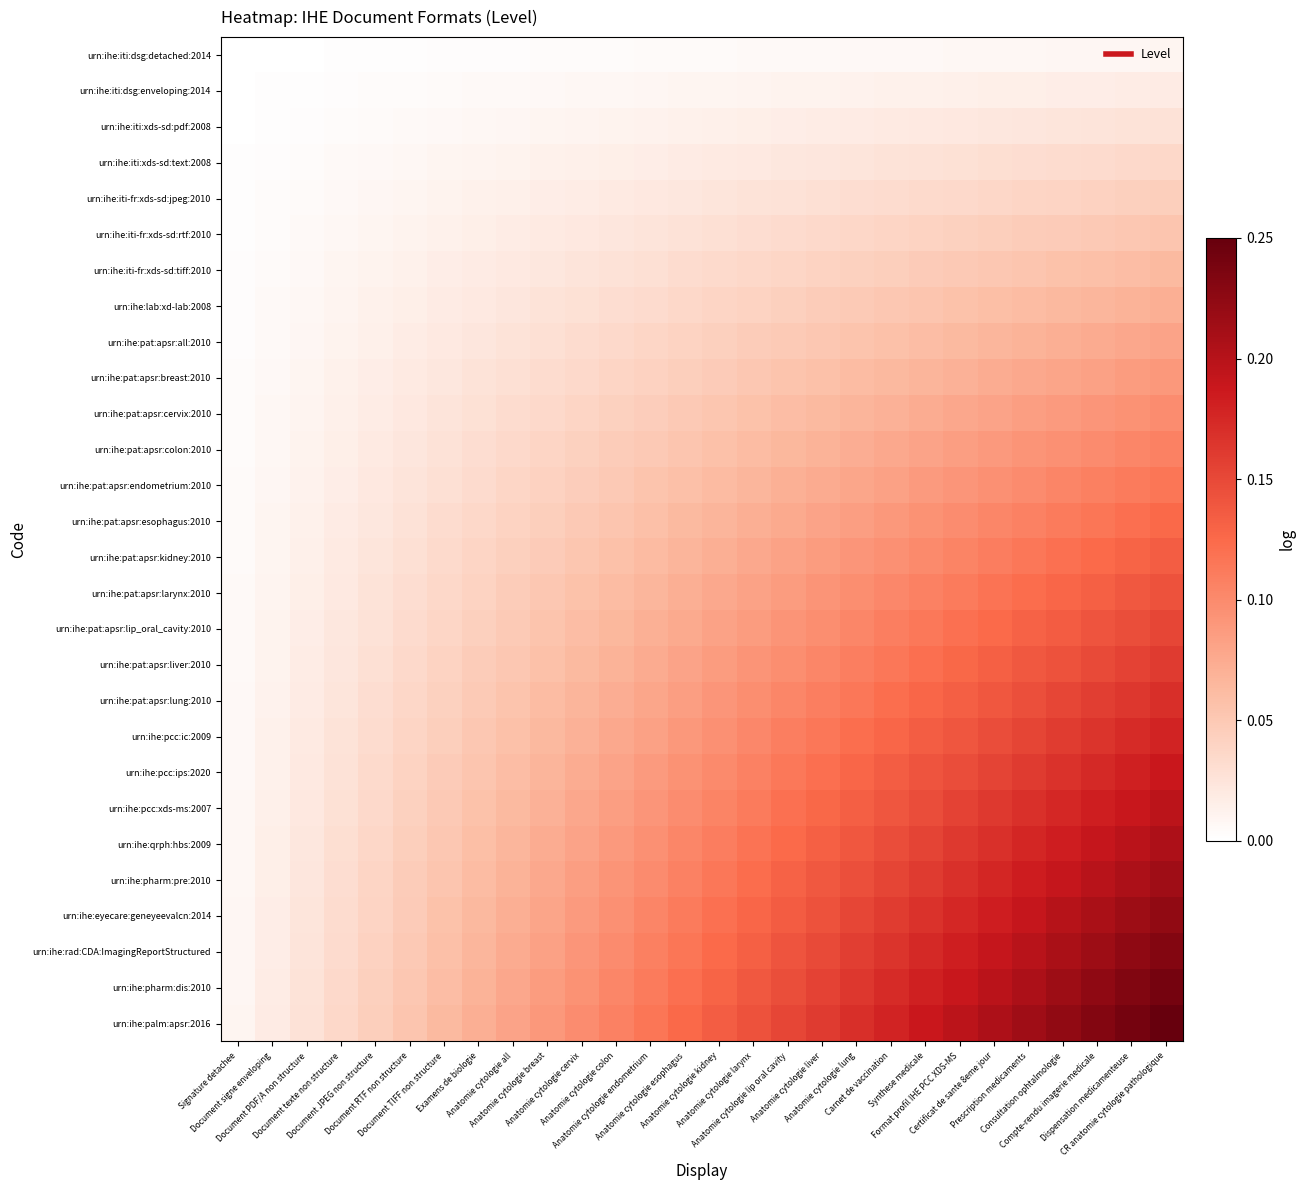

Which has a higher value, Anatomie cytologie lip oral cavity or Anatomie cytologie larynx?

Anatomie cytologie lip oral cavity